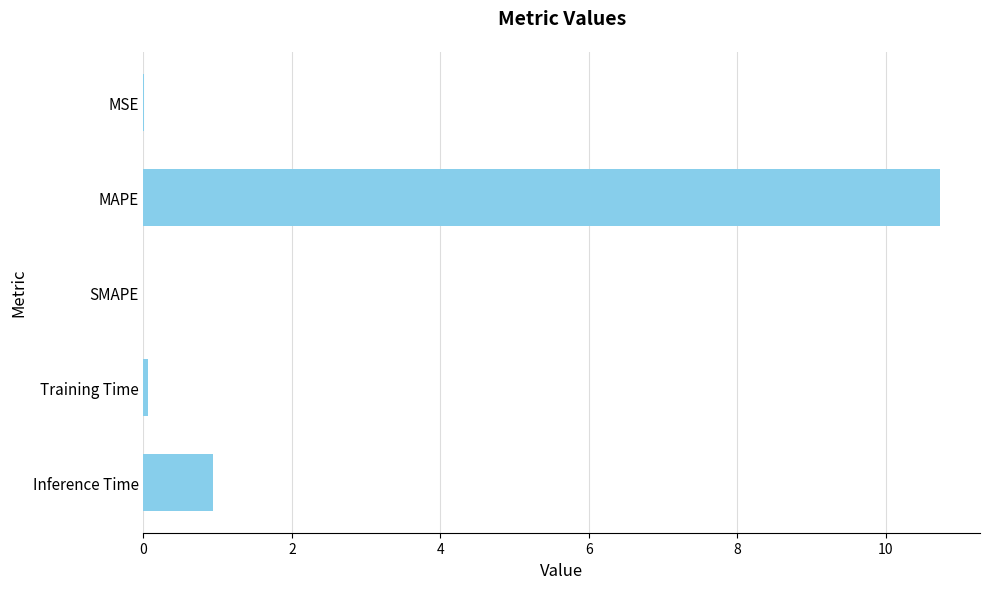

Where is the data nearest to the value 5?

Inference Time